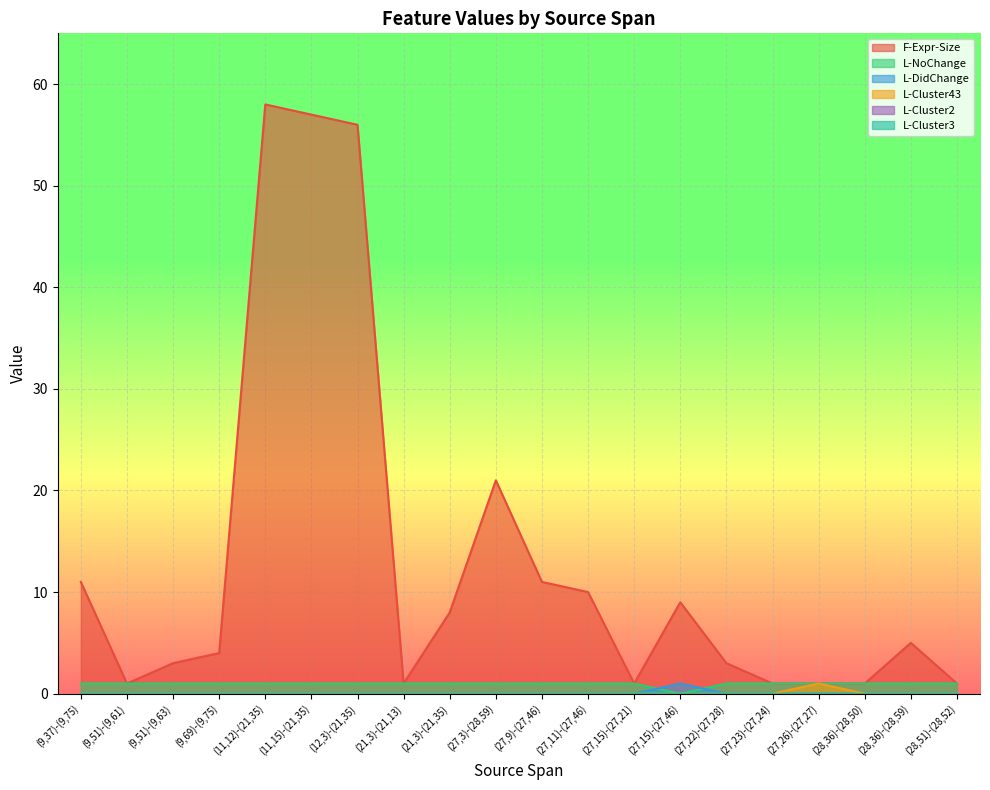

Where is the first local maximum for L-Cluster43?

(27,26)-(27,27)